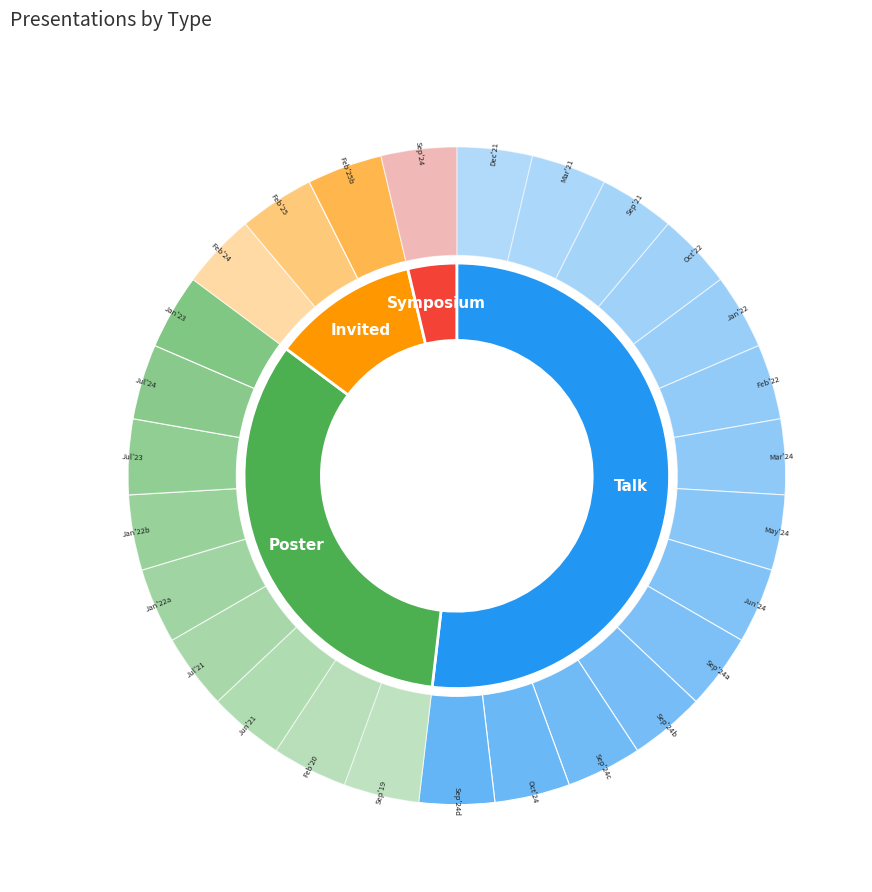

Rank the categories by value from highest to lowest.

Talk, Poster, Invited, Symposium